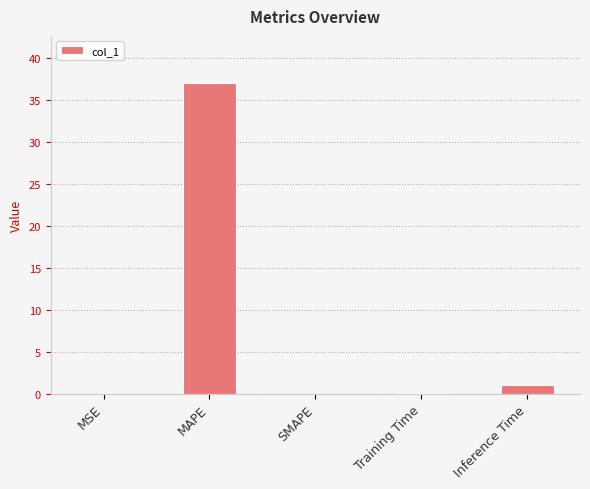

What is the change in value from MAPE to Inference Time?

-36.1